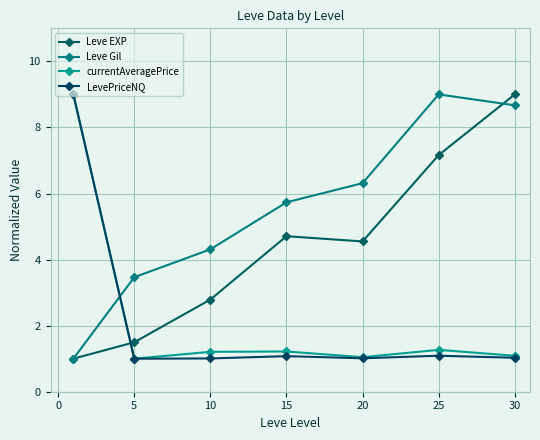

Is this an area chart (filled region under the line)?

No